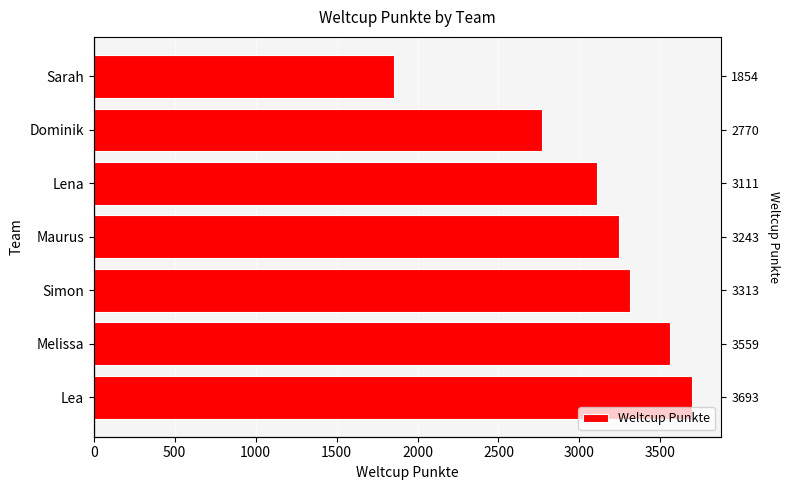

Is it true that the value at Maurus is 3243?

True